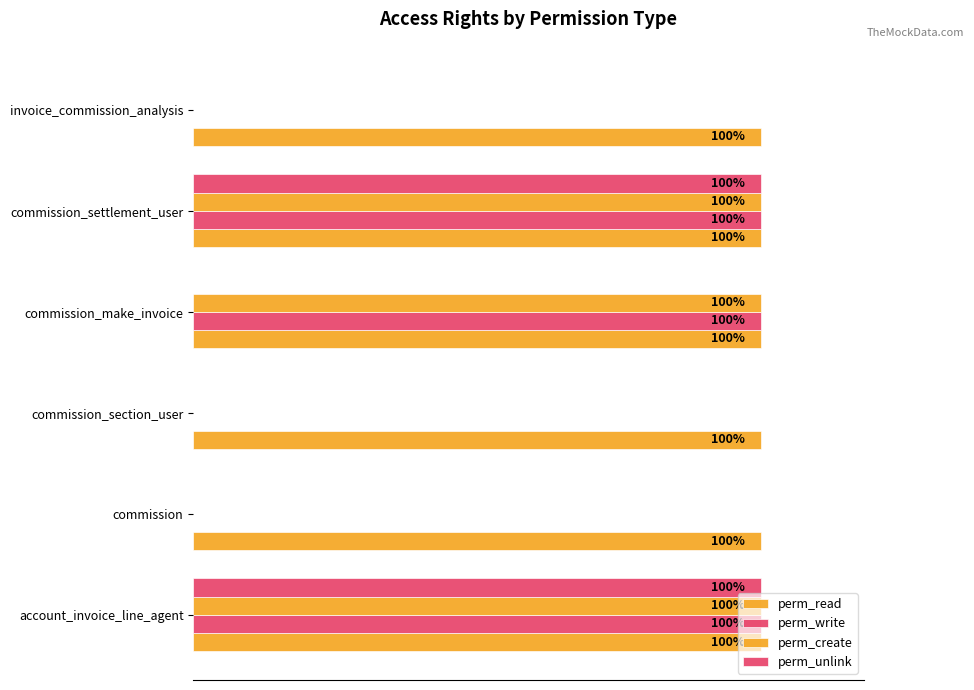

How many series are shown in this chart?

4